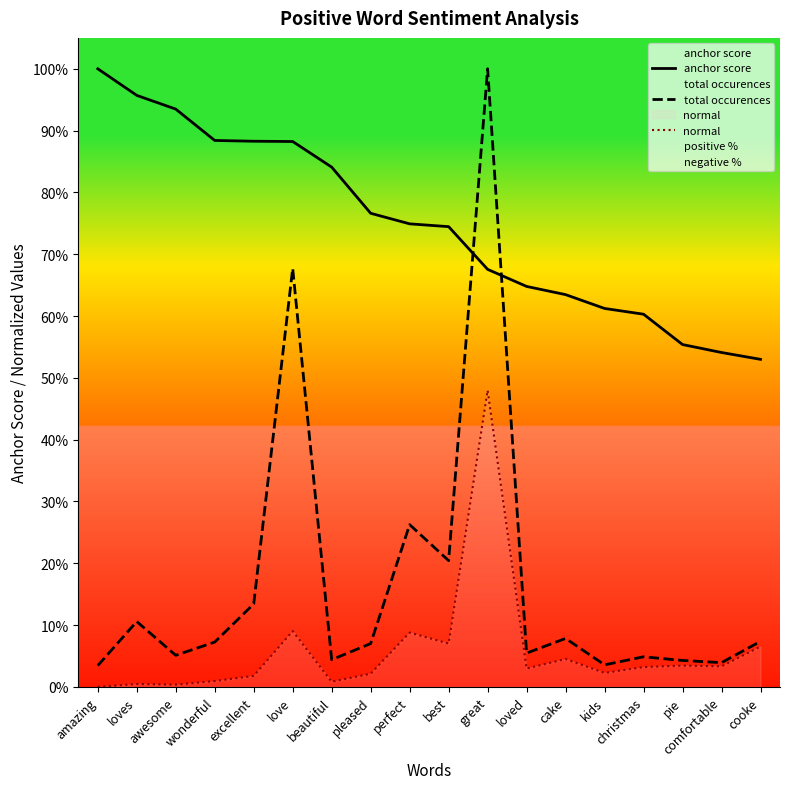

Which series changed the most between christmas and comfortable?

anchor score